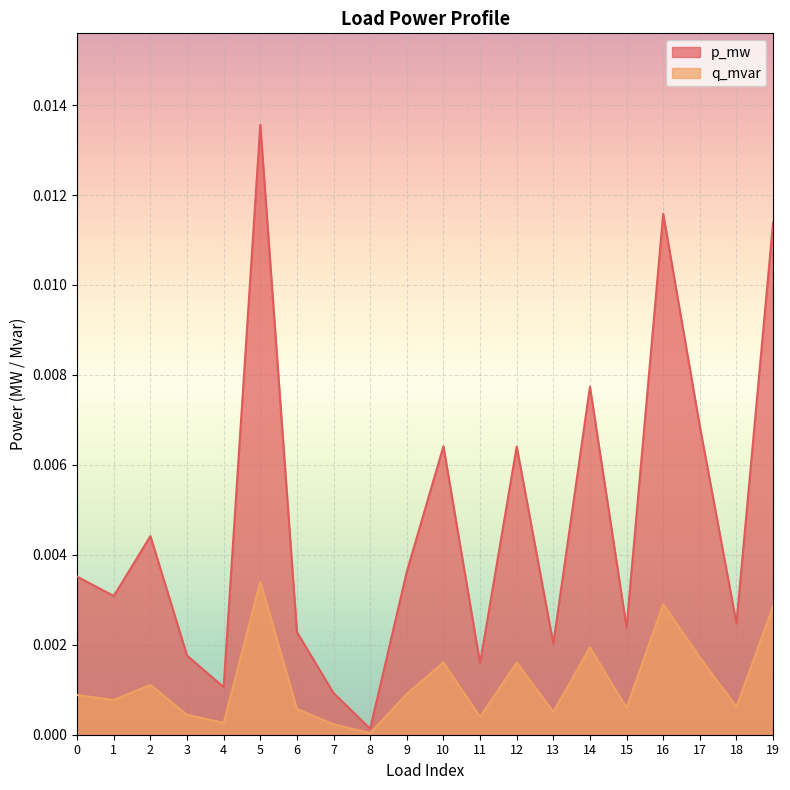

True or false: q_mvar and p_mw intersect in this chart.

False